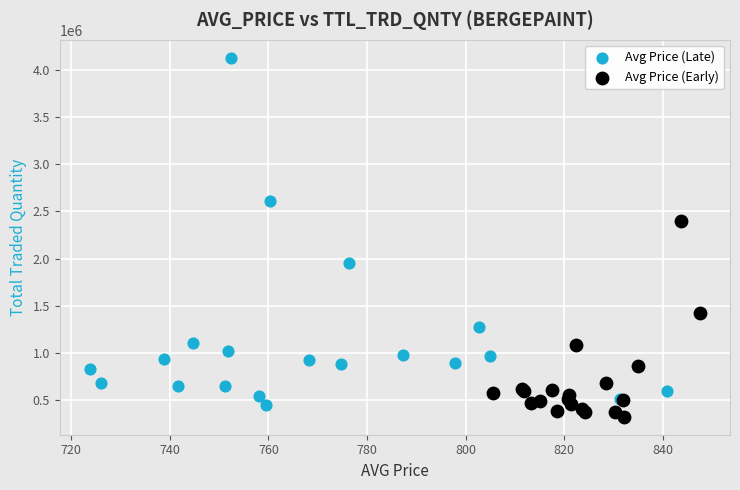

What are all the series names shown in the legend?

Avg Price (Late), Avg Price (Early)